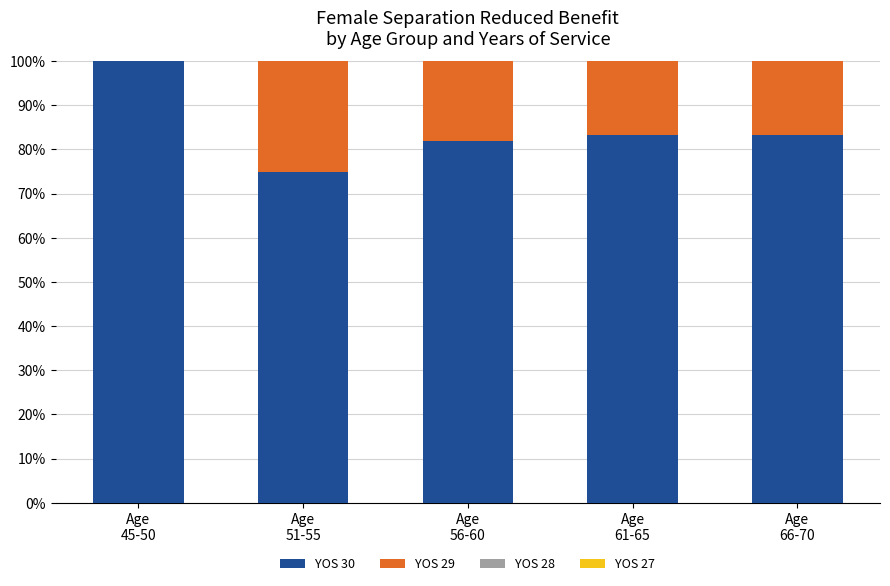

Does the chart contain stacked bars?

Yes